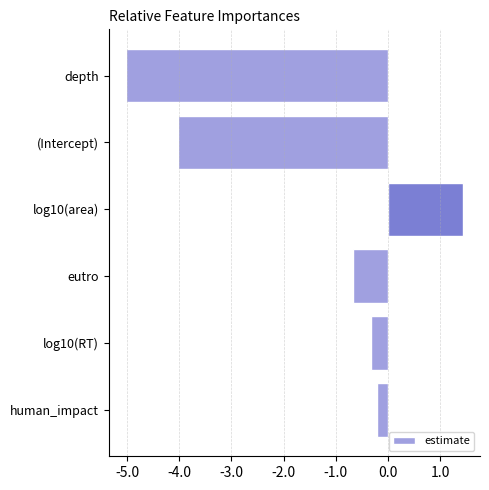

True or false: the data shows -0.3 at log10(RT).

True